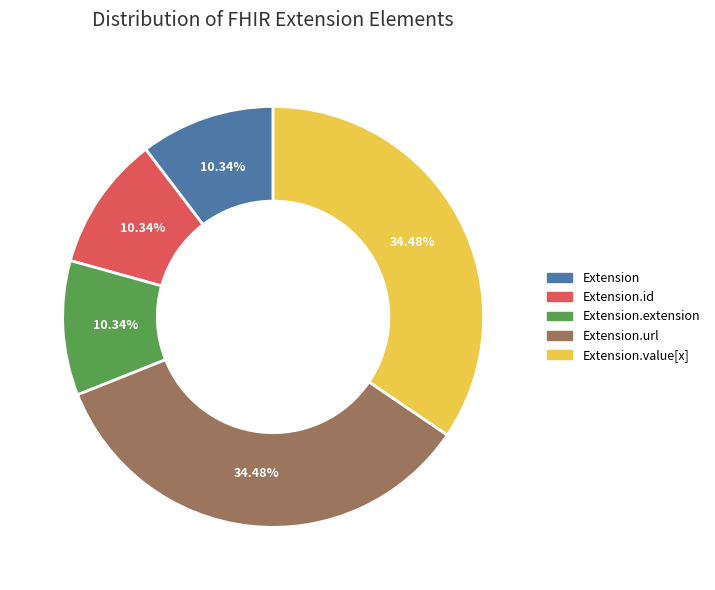

Is there a majority slice in this chart?

No